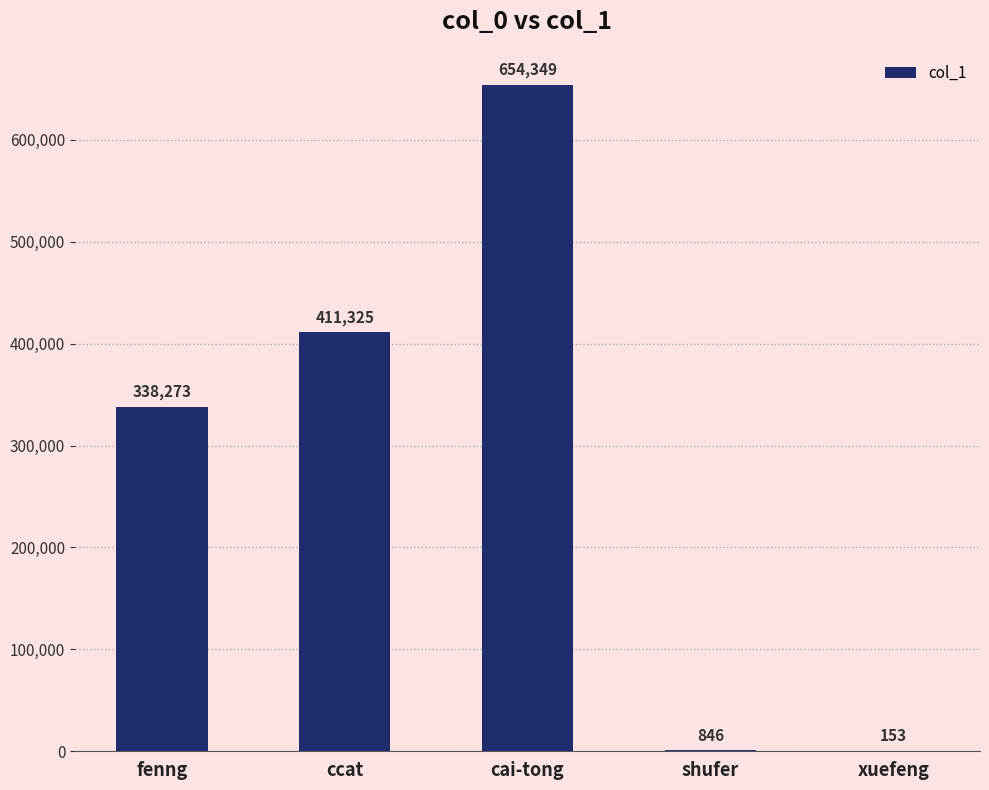

What is the difference between the values at xuefeng and shufer?

693